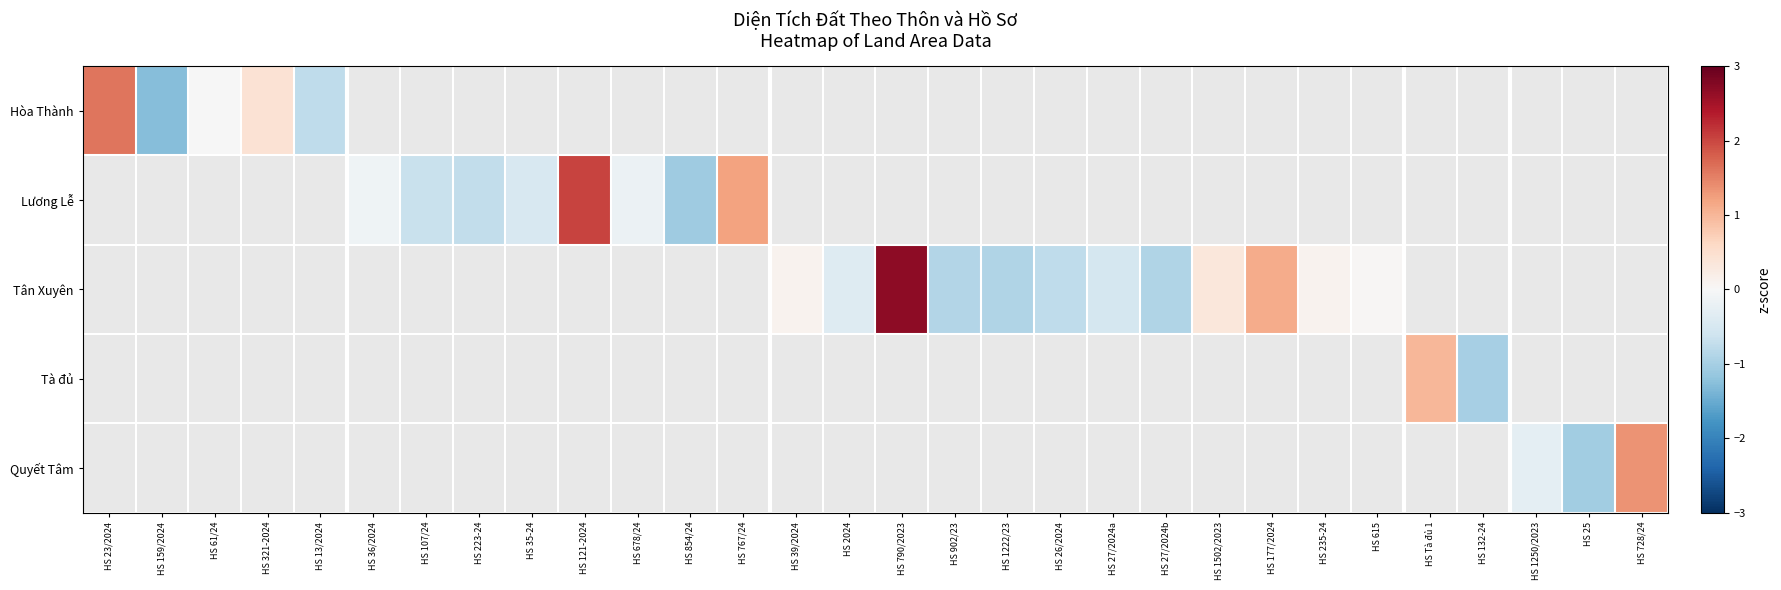

List the series in order of their overall mean, lowest first.

Hòa Thành, Lương Lễ, Tân Xuyên, Tà đủ, Quyết Tâm